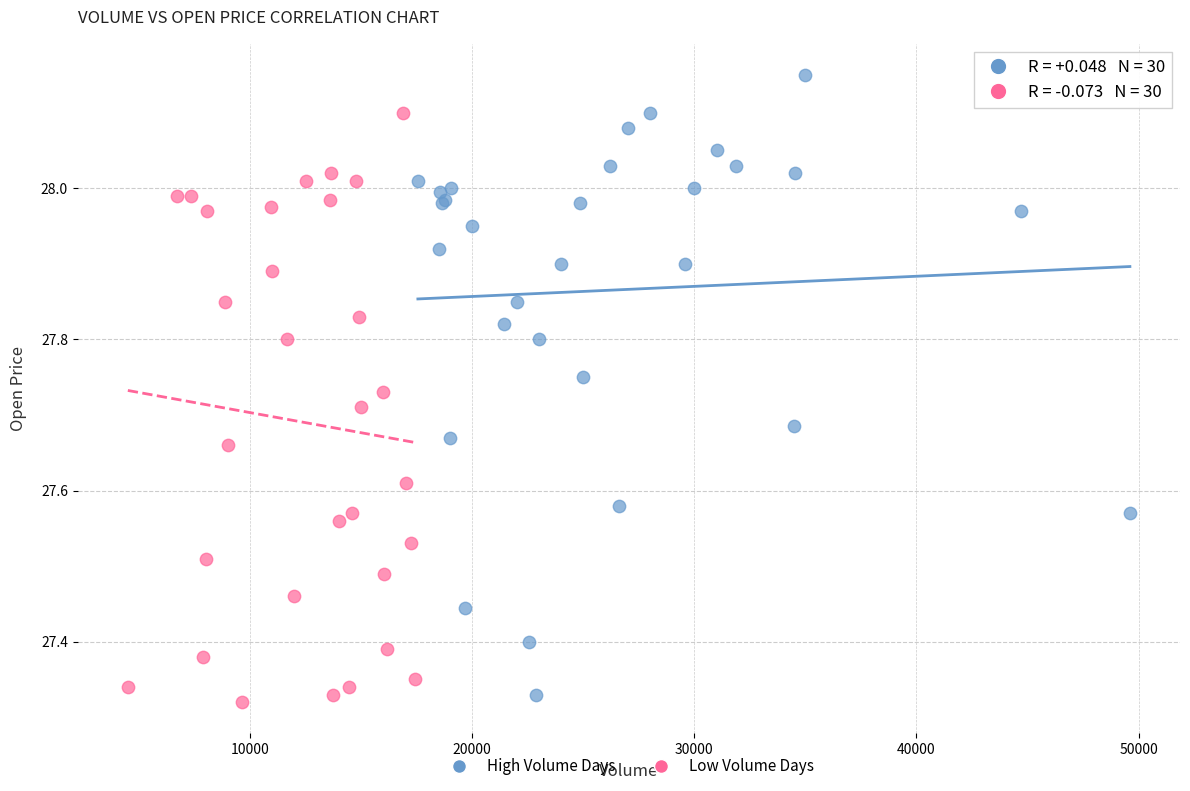

Which series reaches the maximum Y coordinate?

High Volume Days